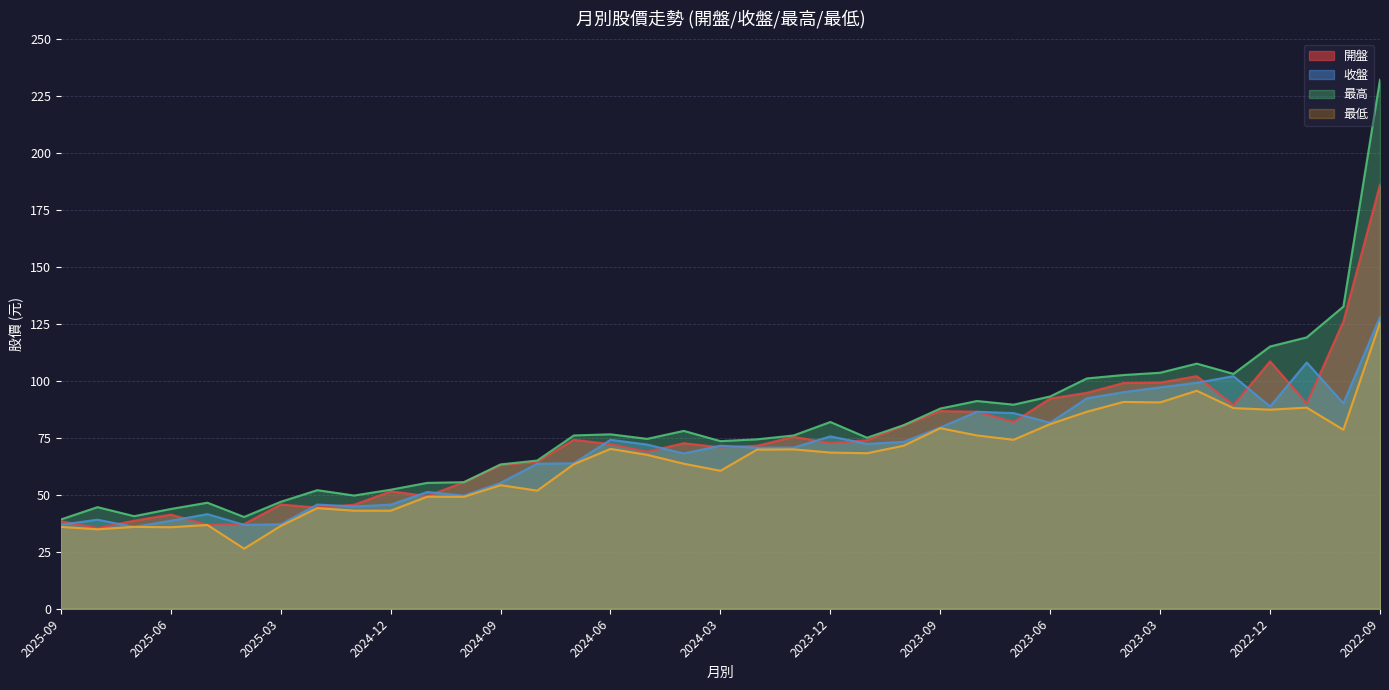

What is the value of the 最高 point at the 8th from the left?

52.0